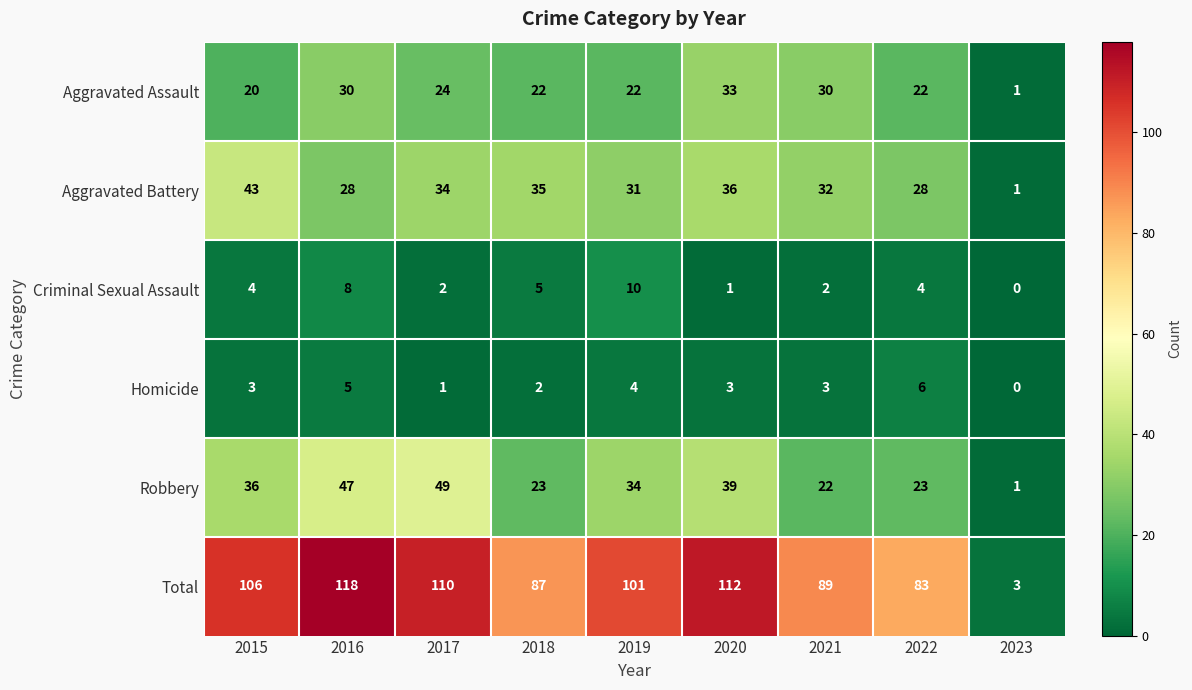

What is the difference between the maximum and minimum values in the Aggravated Battery series?

42